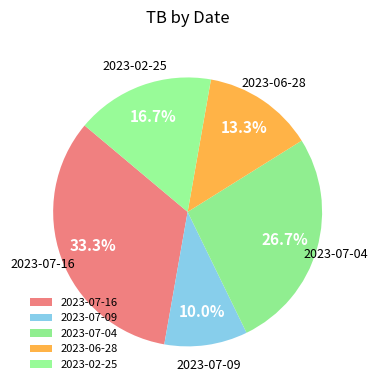

Do 2023-07-16 and 2023-06-28 together represent more than half of the pie?

No